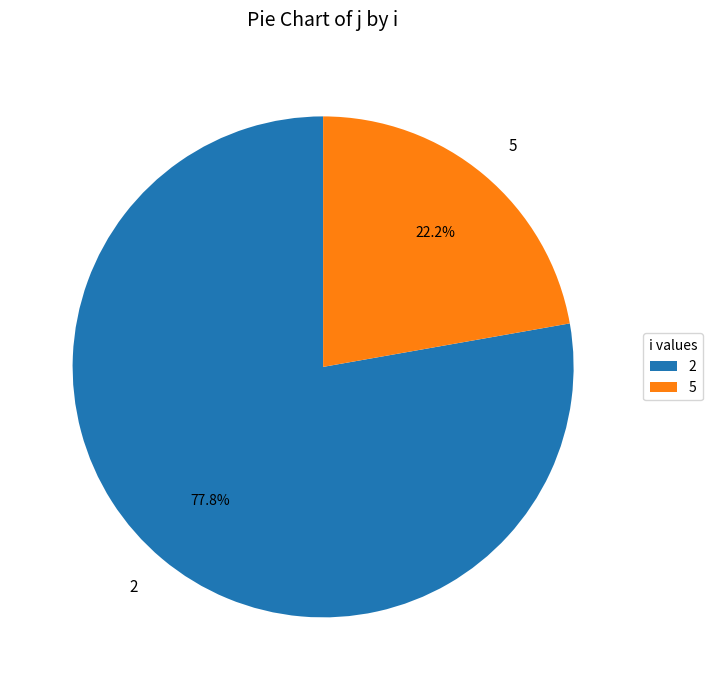

How many slices are in this pie chart?

2